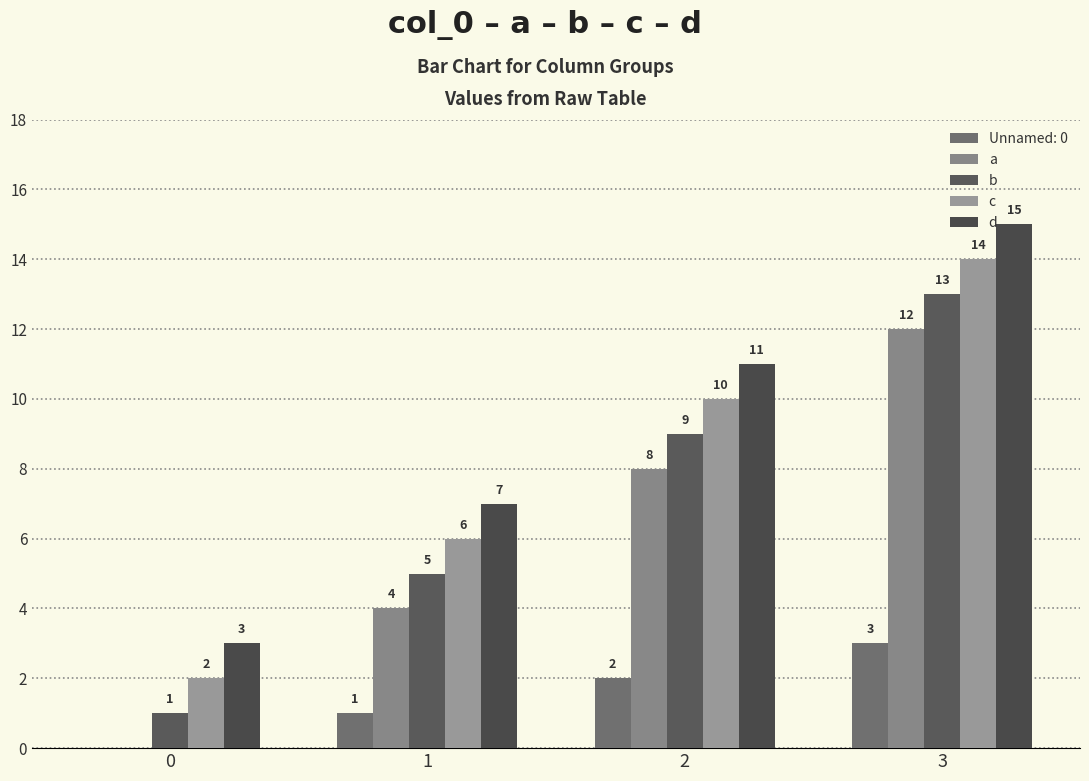

How many groups of bars are there?

4